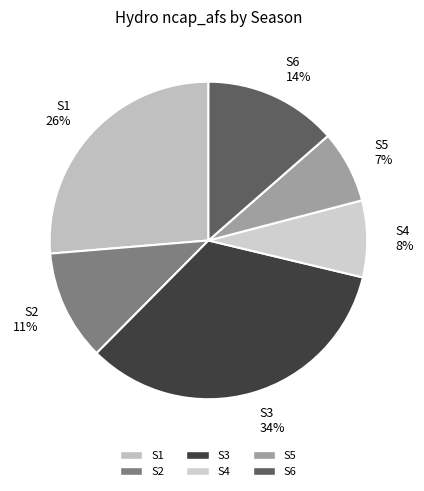

The S6 slice represents 3% of the pie. True or false?

False